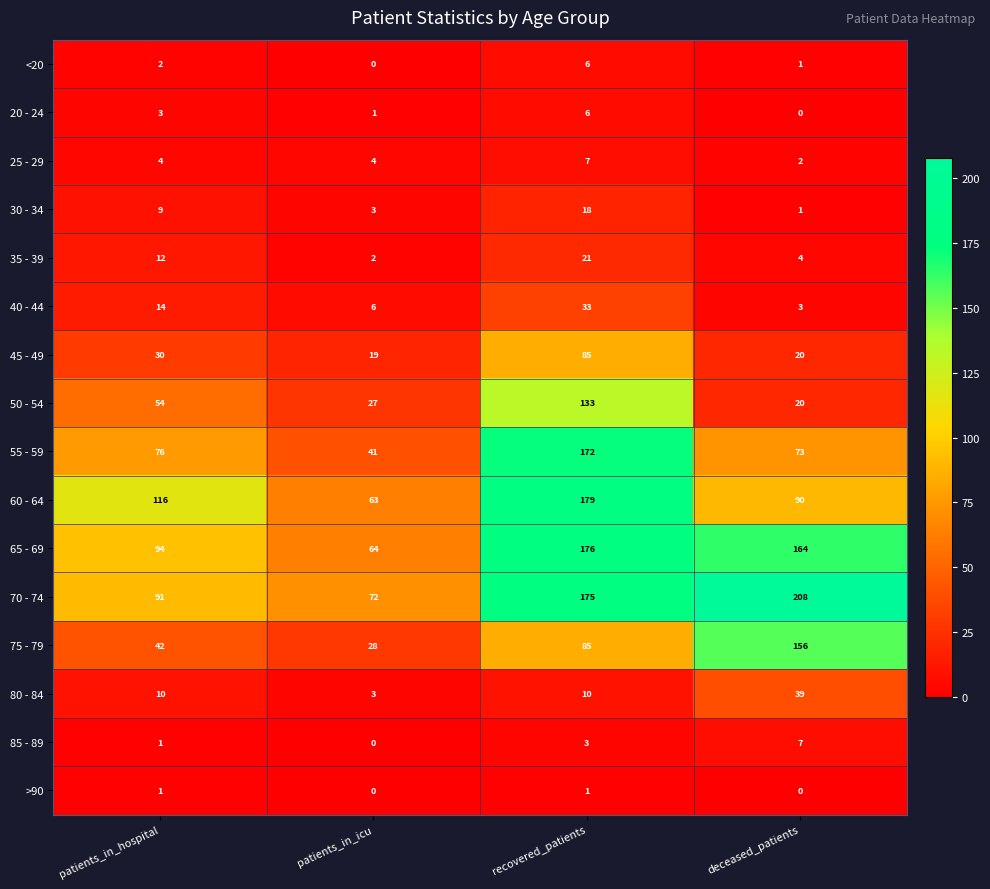

What is the difference between the 65 - 69 values at patients_in_hospital and patients_in_icu?

30